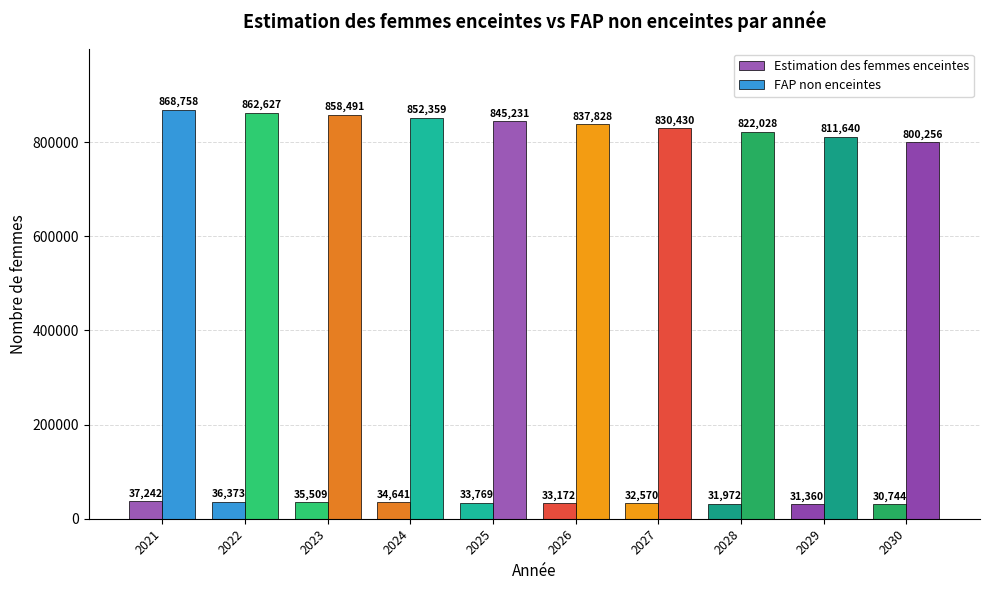

What is the difference between the maximum and second lowest values in the FAP non enceintes series?

57118.4